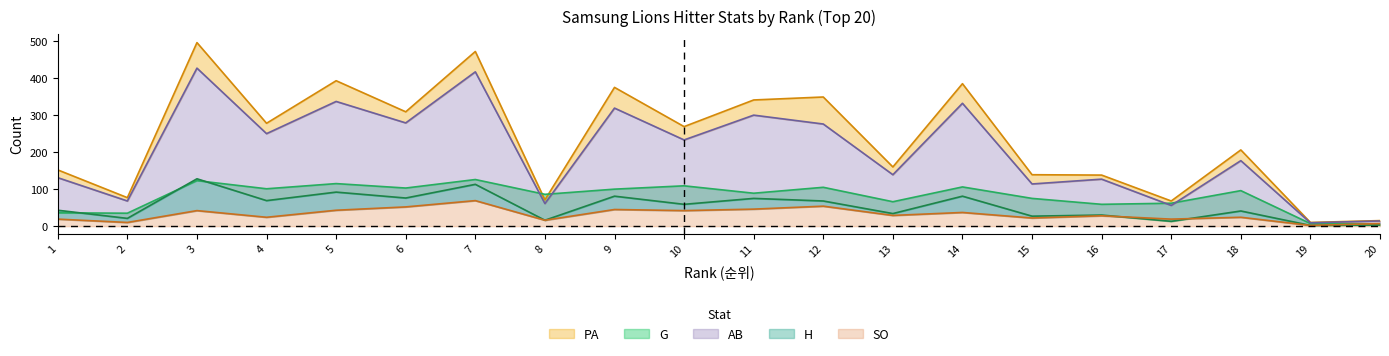

True or false: H has a value of 43 at 15.

False